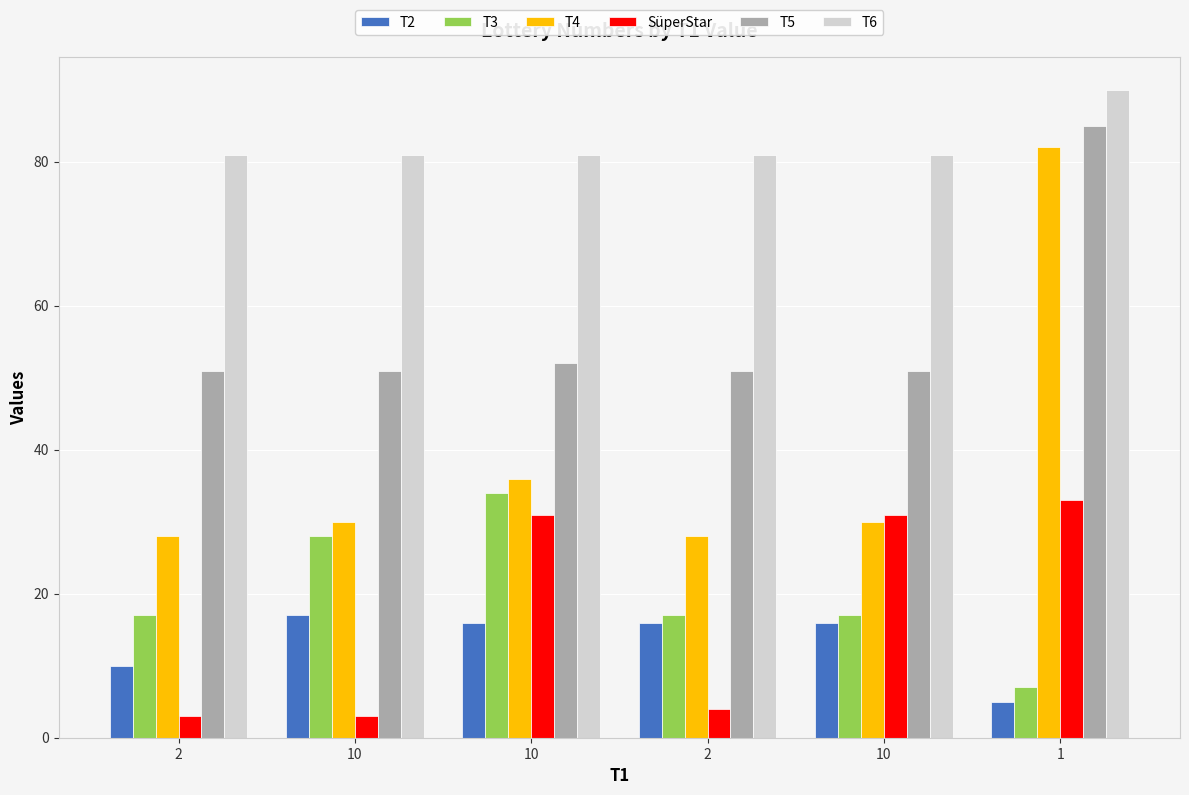

Is it true that T2 equals 10 at 2?

True